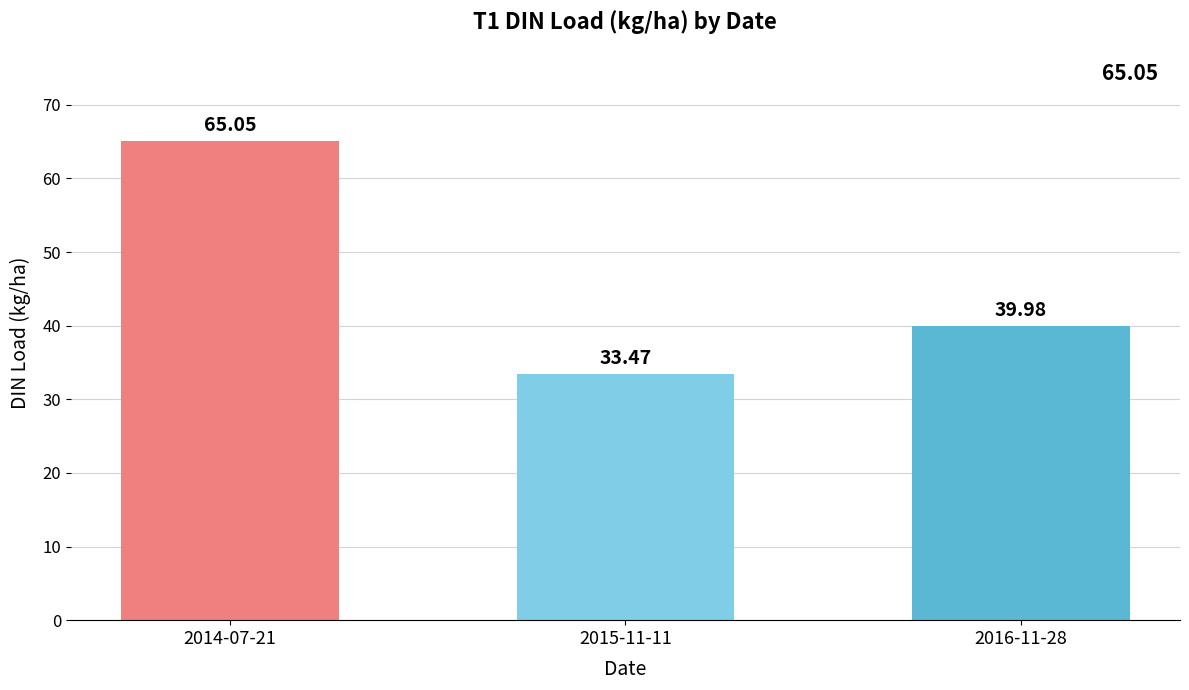

How many bars are there in total?

3